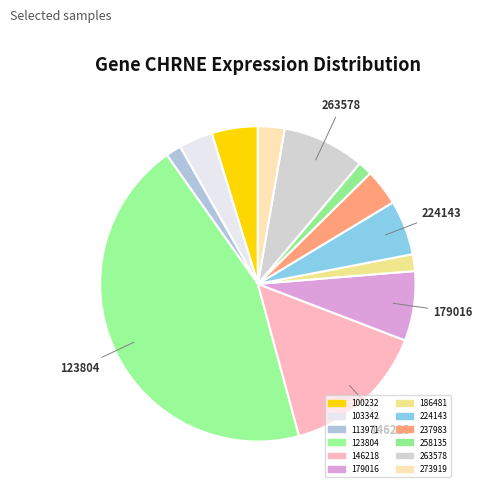

Which slice is the largest?

123804